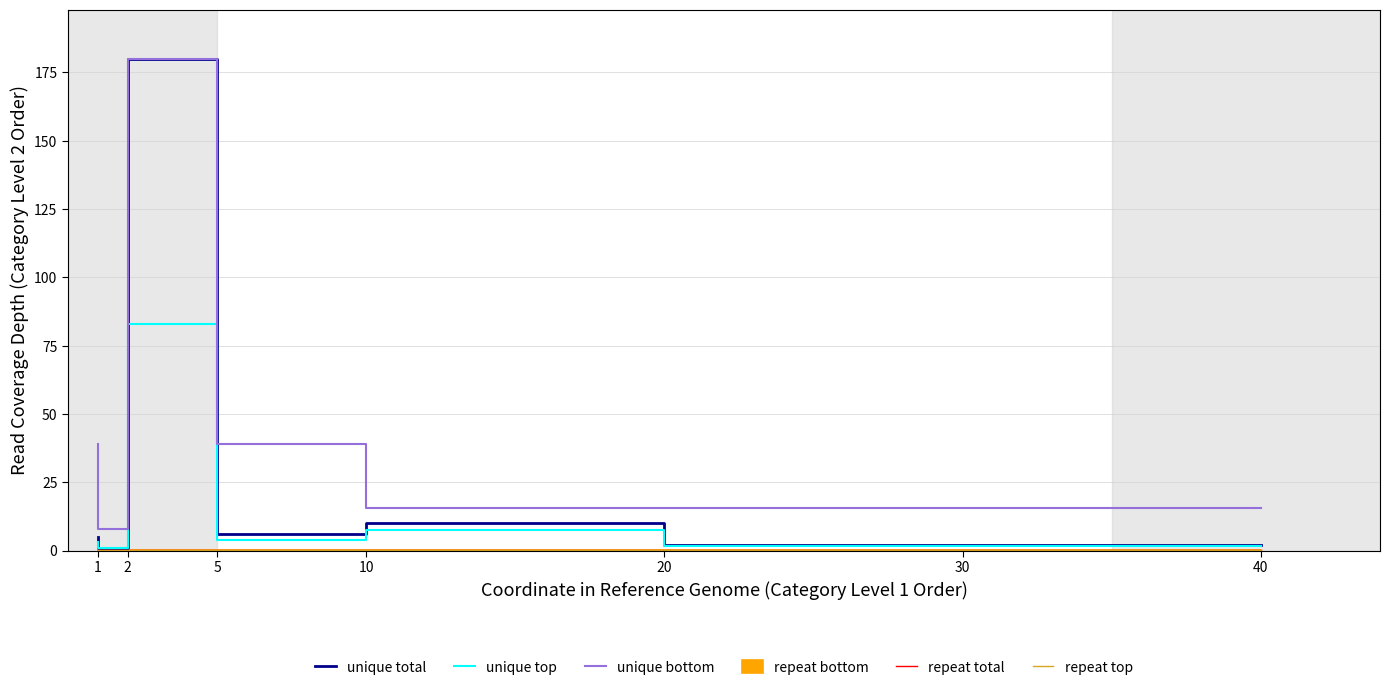

Is the value of unique top at 1 greater than the value of repeat top at 1?

Yes